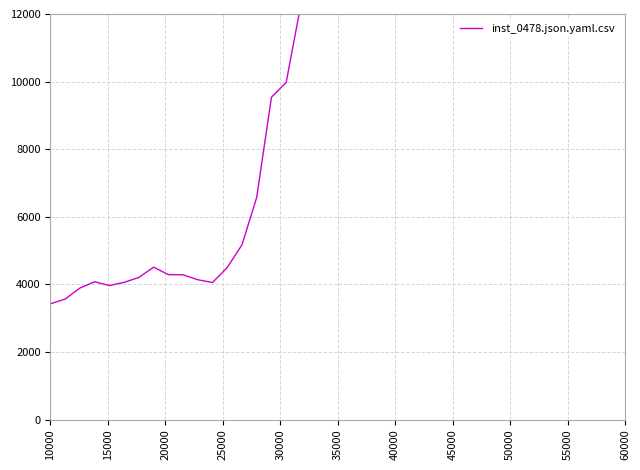

What is the difference between the maximum and minimum values?

30224